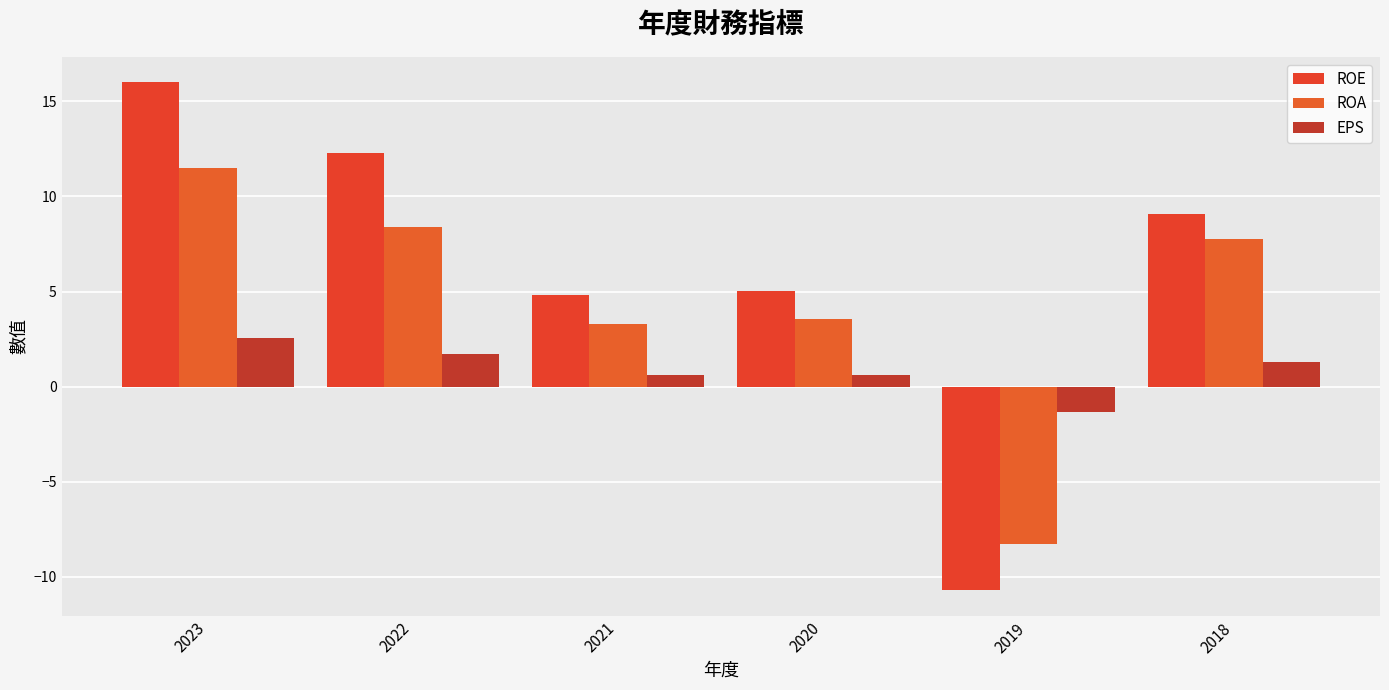

What is the greatest value displayed?

16.0